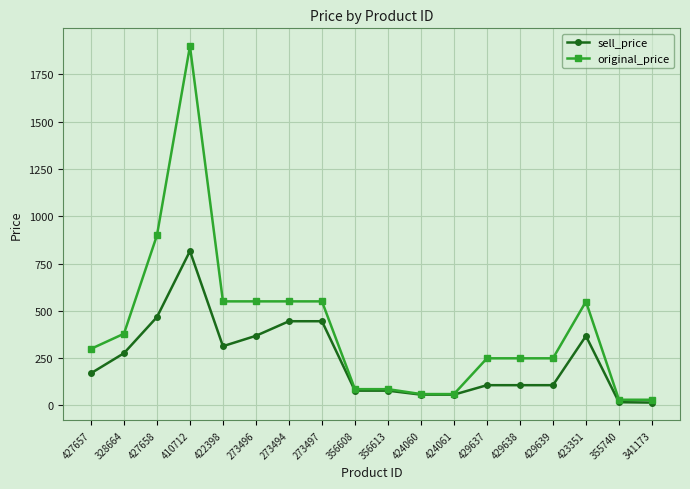

What is the difference between the highest and lowest values at 429637?

142